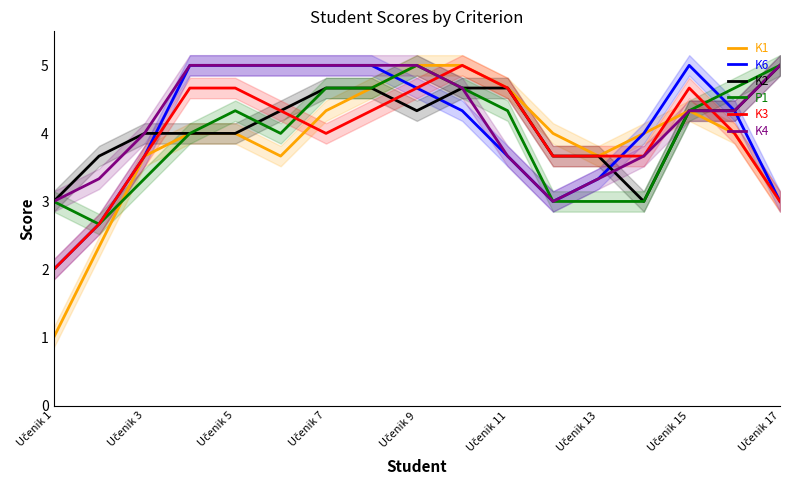

Is it true that K4 equals 2.6 at Učenik 9?

False